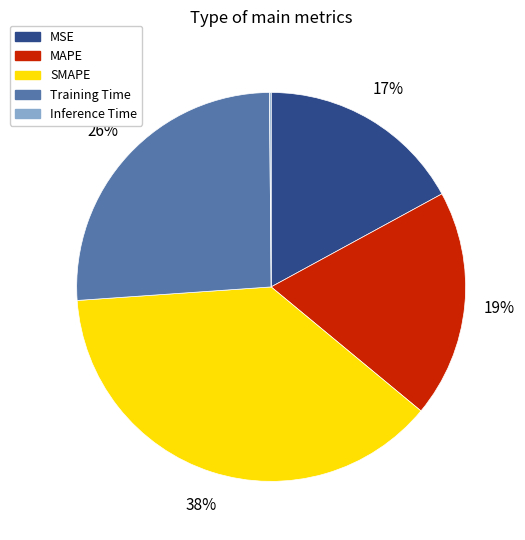

To the nearest percent, what portion does MAPE represent?

19%